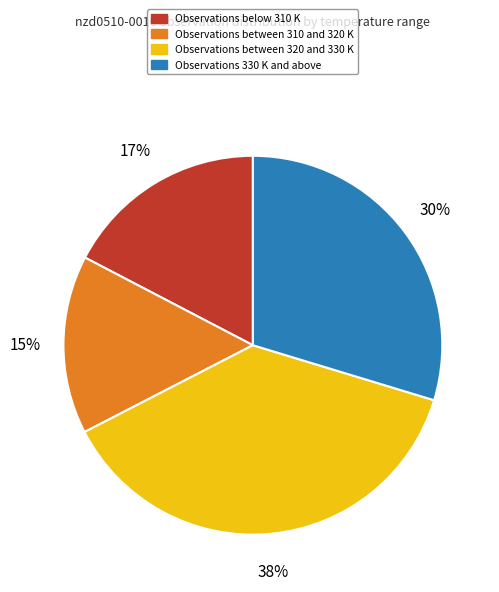

To the nearest percent, what is the average slice percentage?

25%